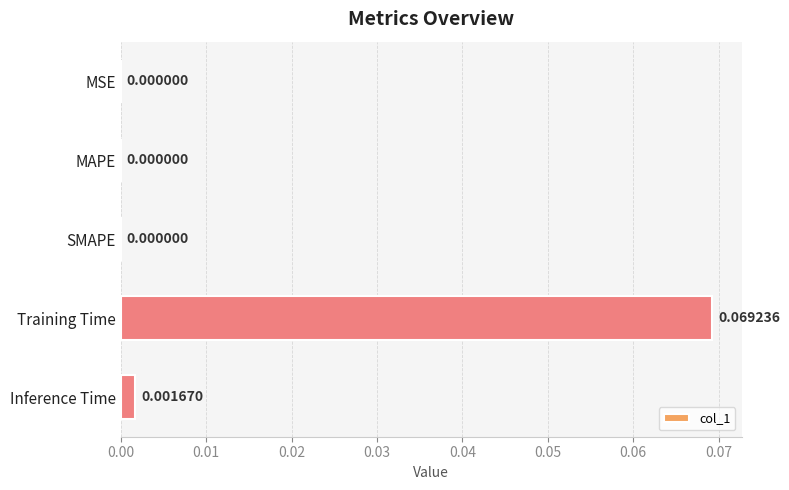

Which has a higher value, Inference Time or MAPE?

Inference Time